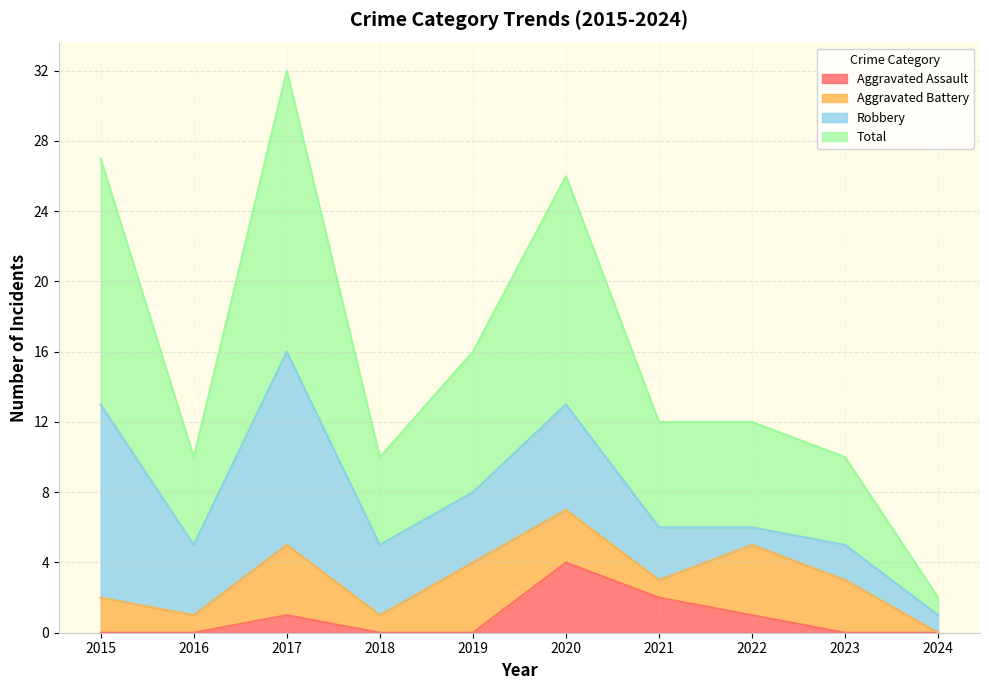

How many values in Aggravated Assault are above zero?

4